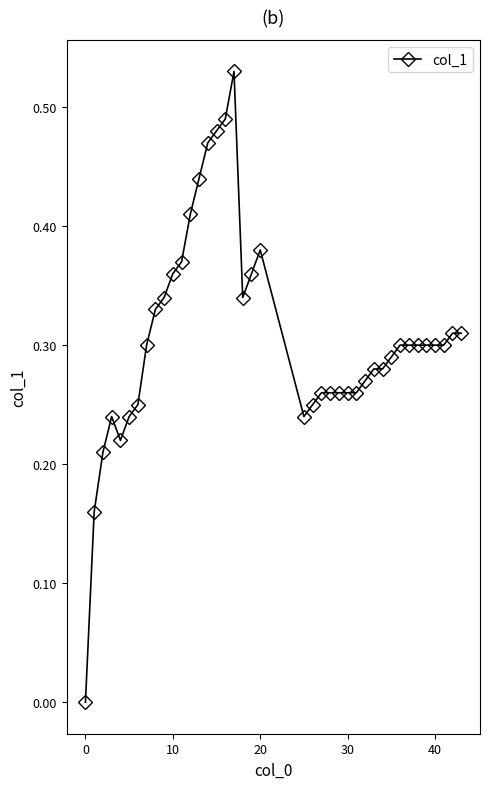

True or false: the data has more than 2 interior local peaks.

True